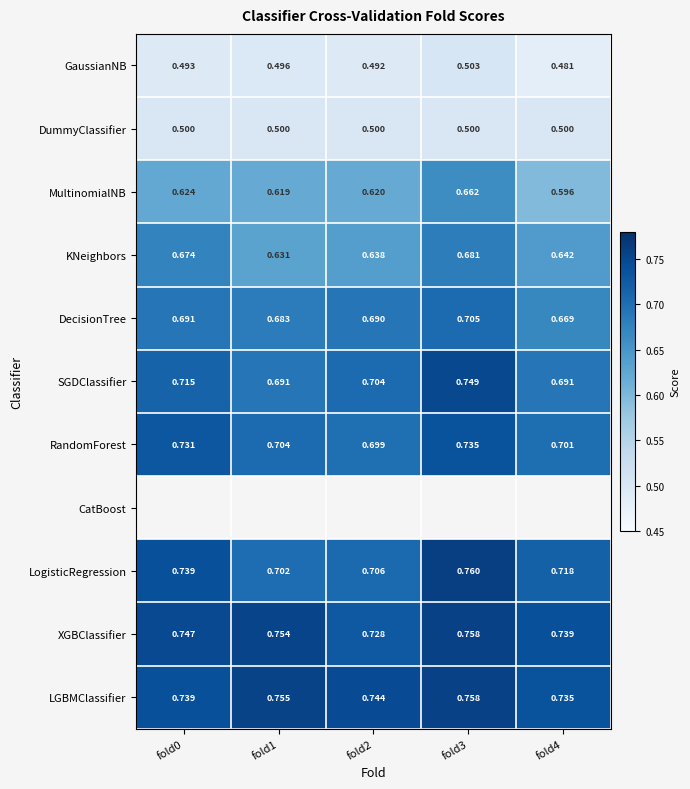

Count the MultinomialNB values in the range 0 to 1.

5